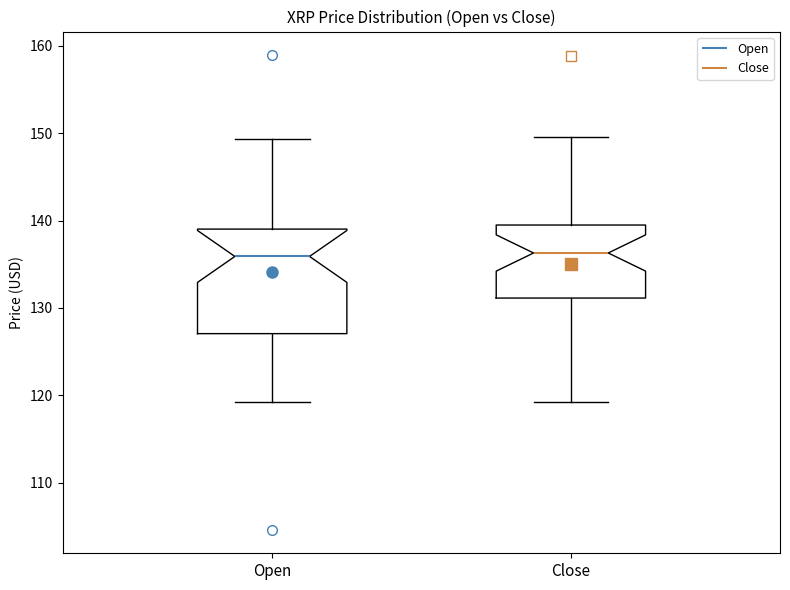

Reading left to right, transcribe this box plot: for each box, give where its median line is, the range the box spans, and where its two whiskers end, as read against the y-axis. The values are not printed on the chart, so give them approximately, as read against the axis.

Open: median 136, box 127 to 139, whiskers 119 to 149
Close: median 136, box 131 to 139, whiskers 119 to 150